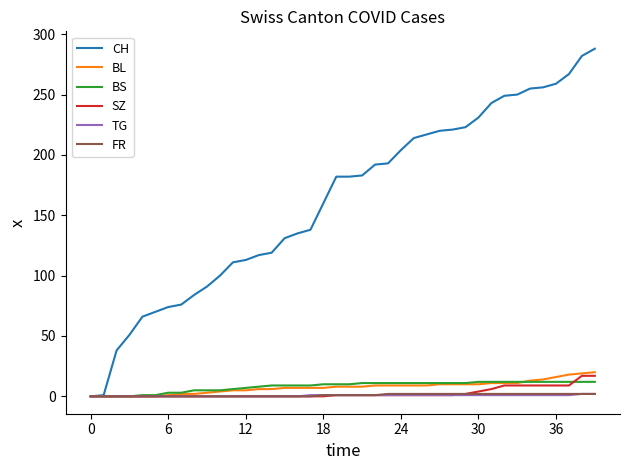

Which series has the widest spread of values?

CH